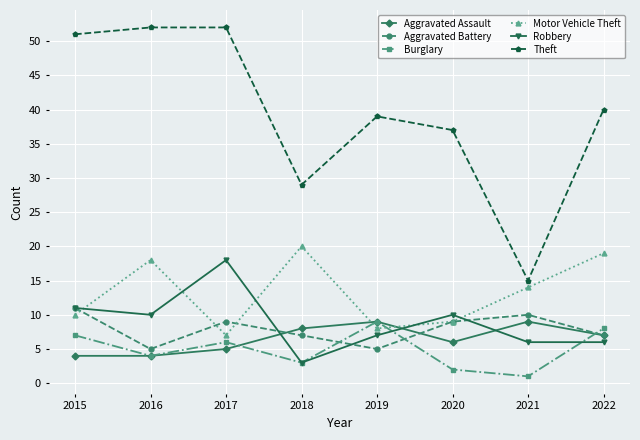

True or false: Theft and Robbery intersect in this chart.

False